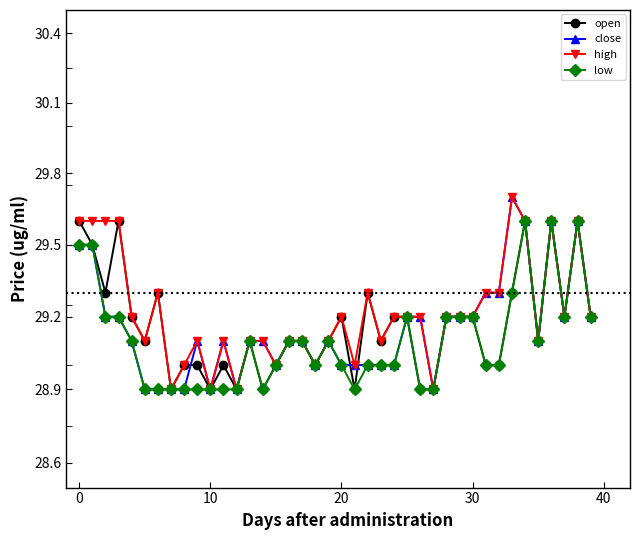

Which series changed the most between 16 and 37?

open